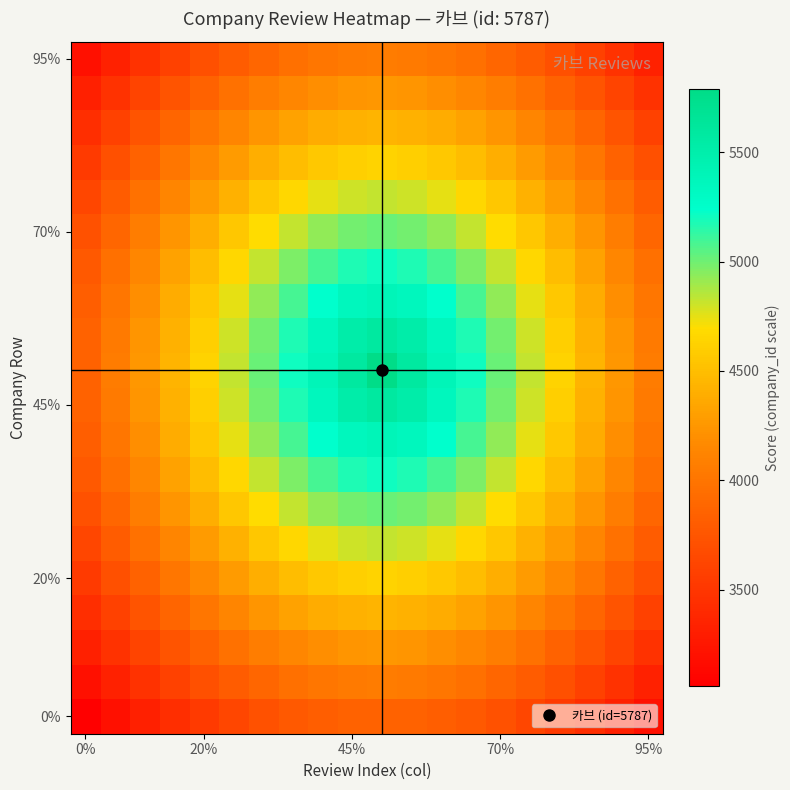

How many categories are shown in the chart?

20